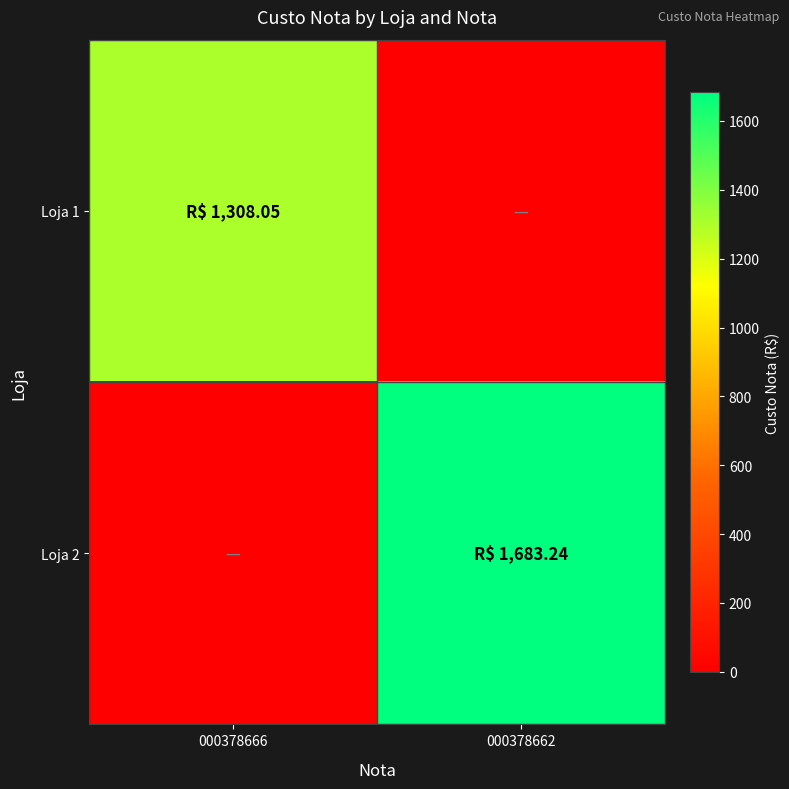

Reading left to right, what are all the values shown in this chart?

Loja 1: 000378666=1308.0	000378662=0.0
Loja 2: 000378666=0.0	000378662=1683.2